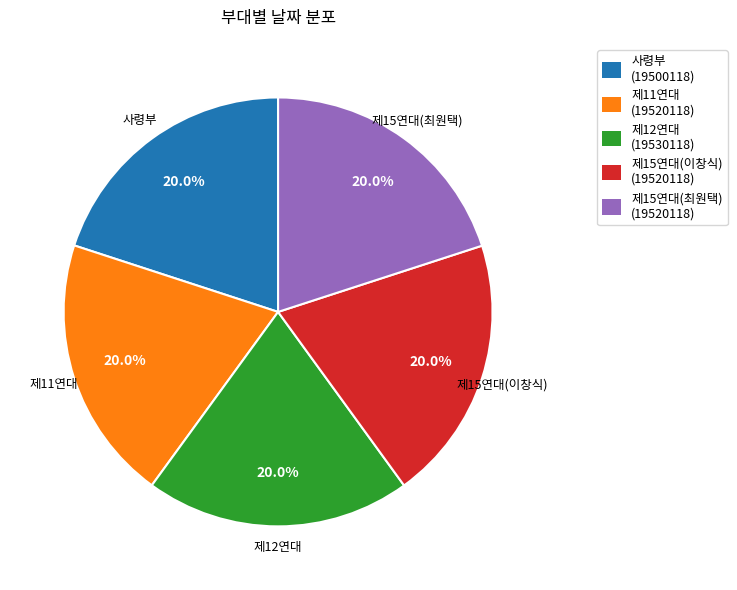

Do 제15연대(이창식) and 제15연대(최원택) together represent more than half of the pie?

No